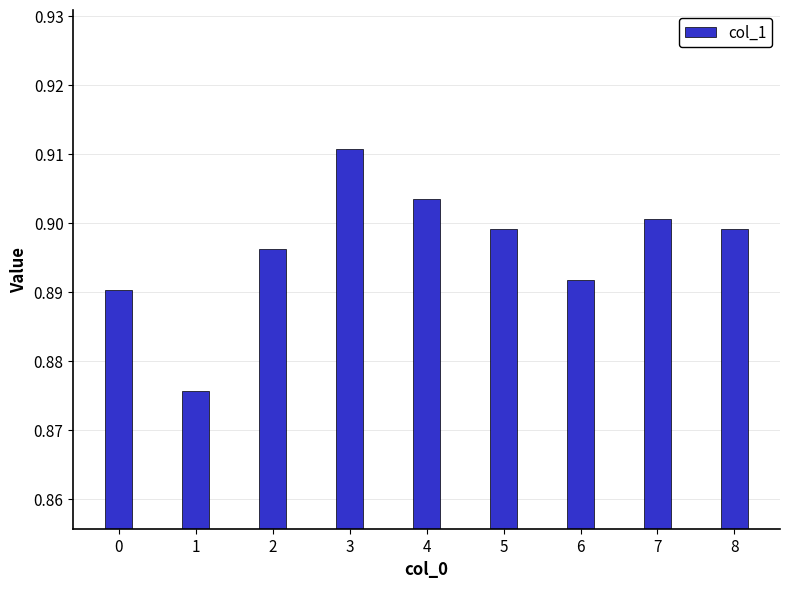

Which label corresponds to the smallest value in the chart?

1